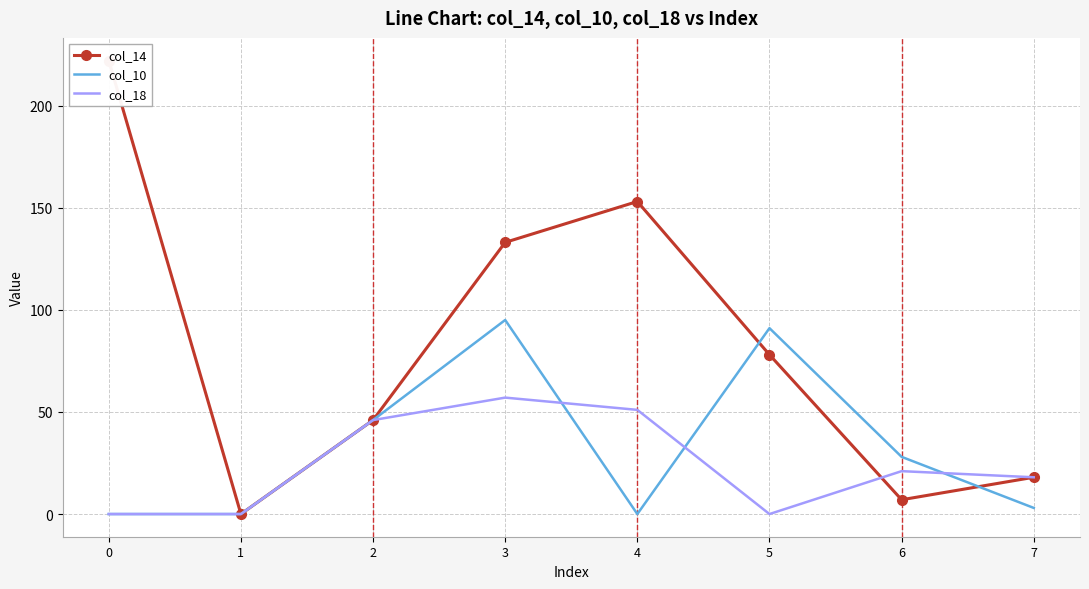

Is this an area chart (filled region under the line)?

No